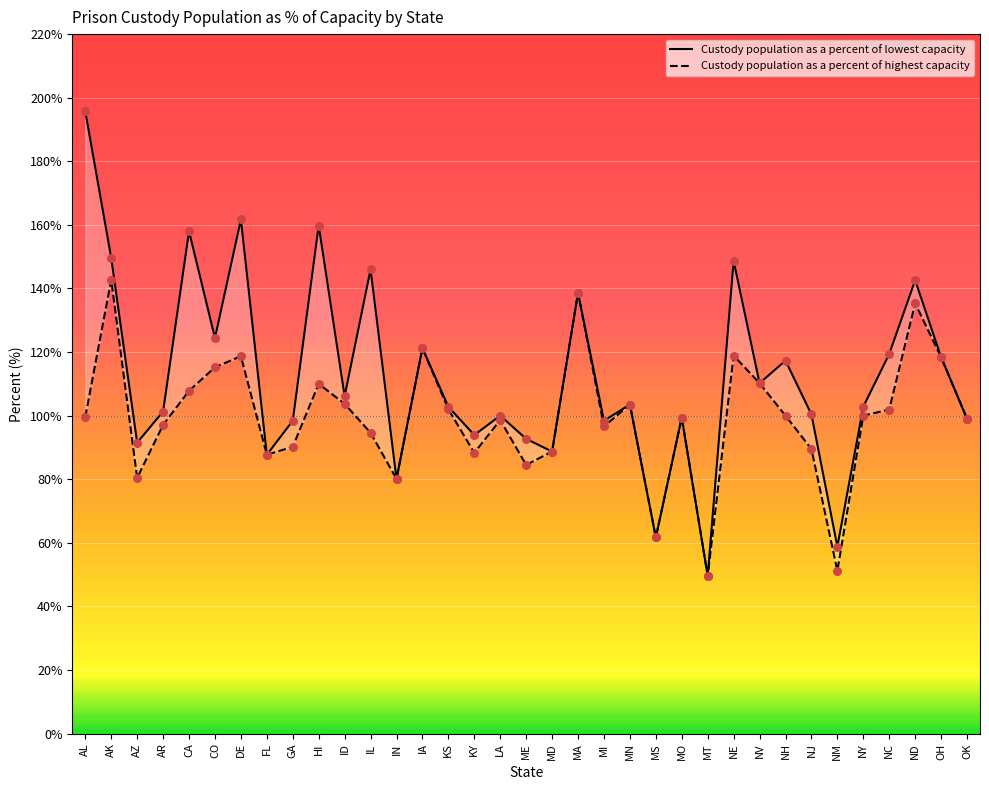

At which category is the sum across all series the highest?

AL